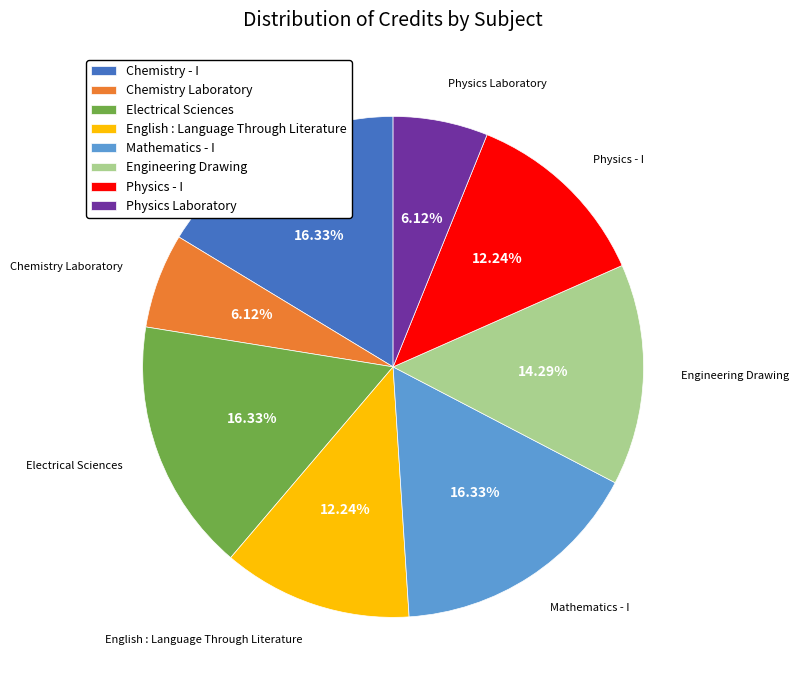

Combined, do Chemistry Laboratory and Physics Laboratory account for over 50%?

No